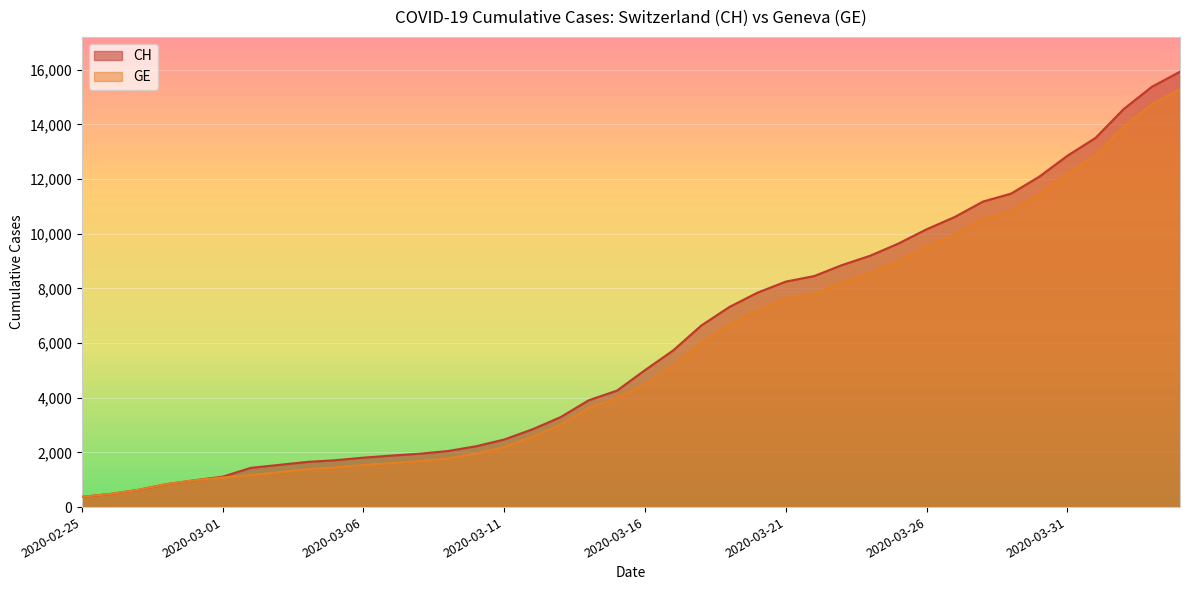

True or false: CH and GE intersect in this chart.

False